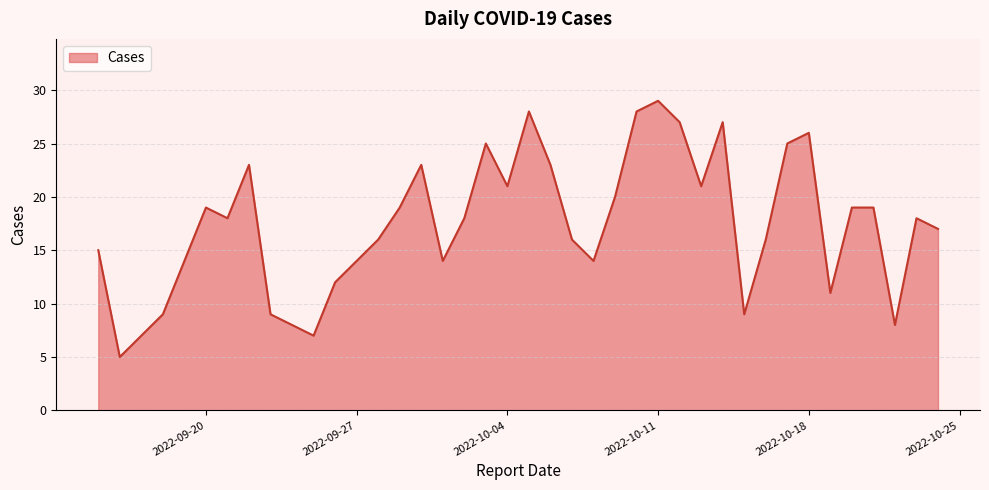

What is the difference between the second highest and second lowest values?

21